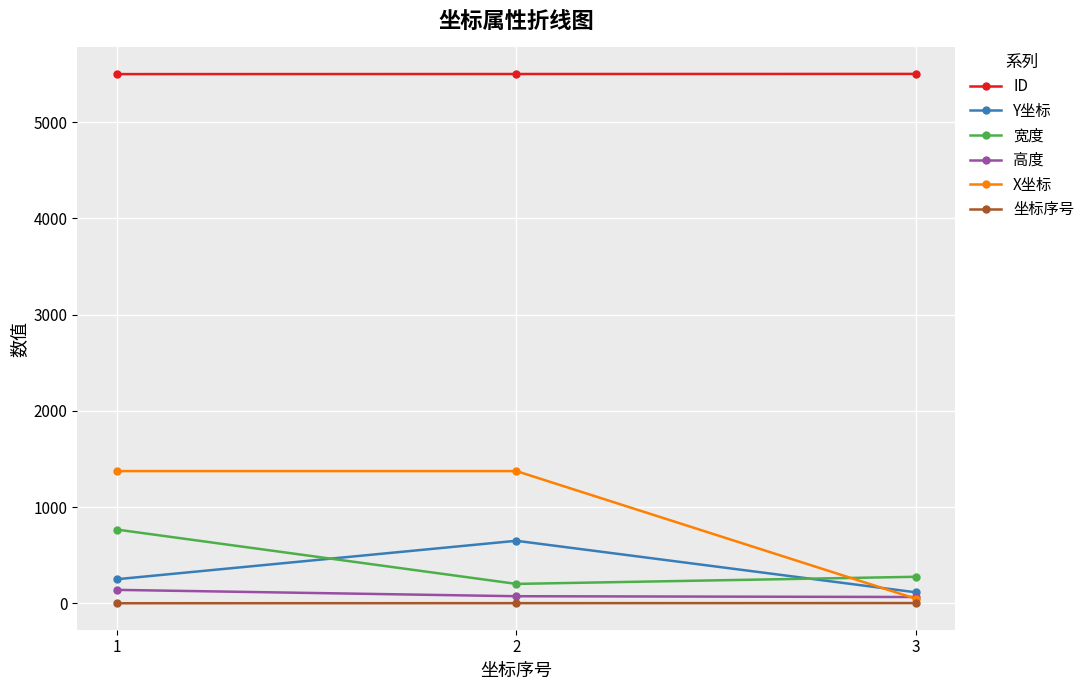

Which series changed the most between 1 and 3?

X坐标